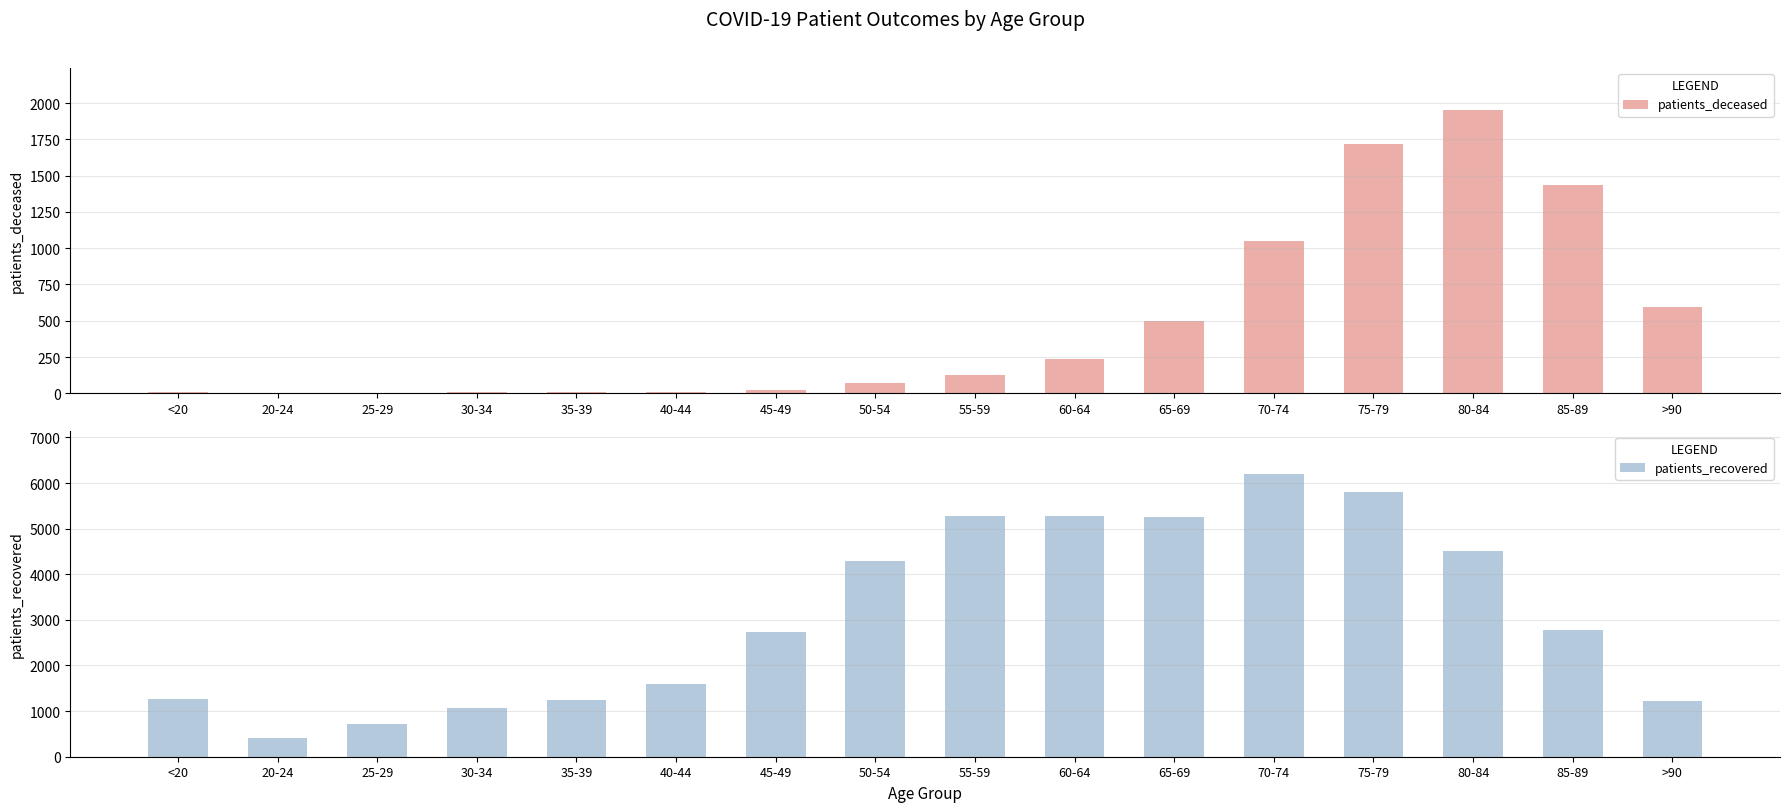

Which series has the widest spread of values?

patients_recovered